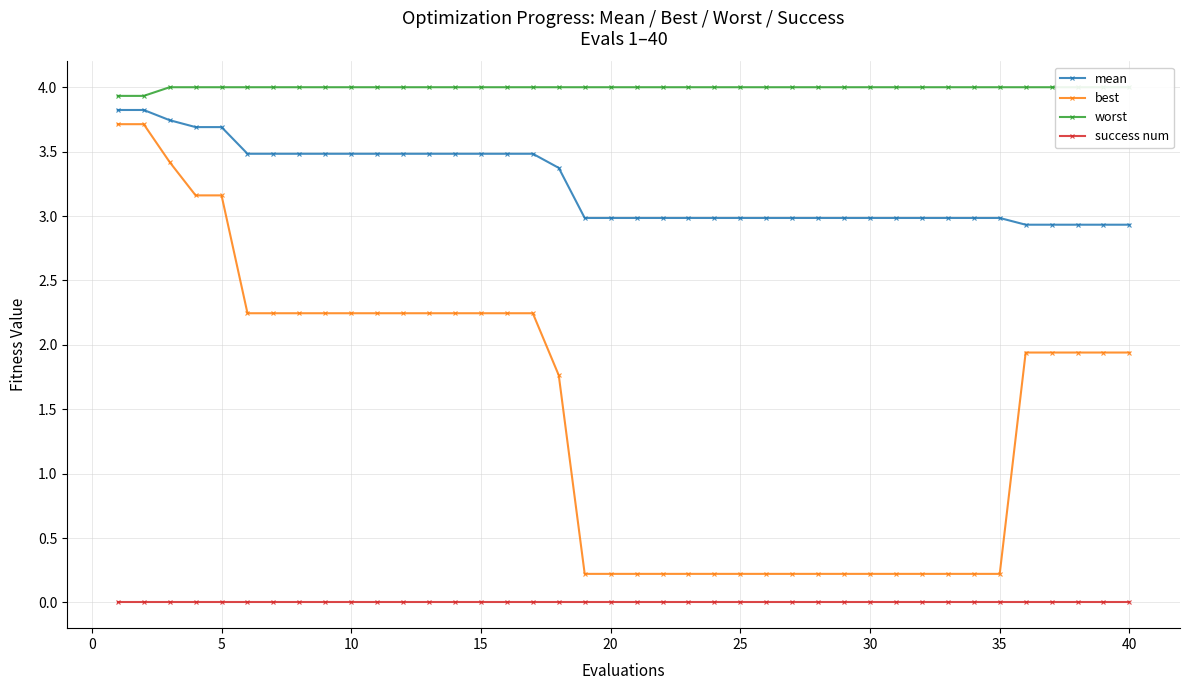

True or false: mean and success num cross at least once.

False